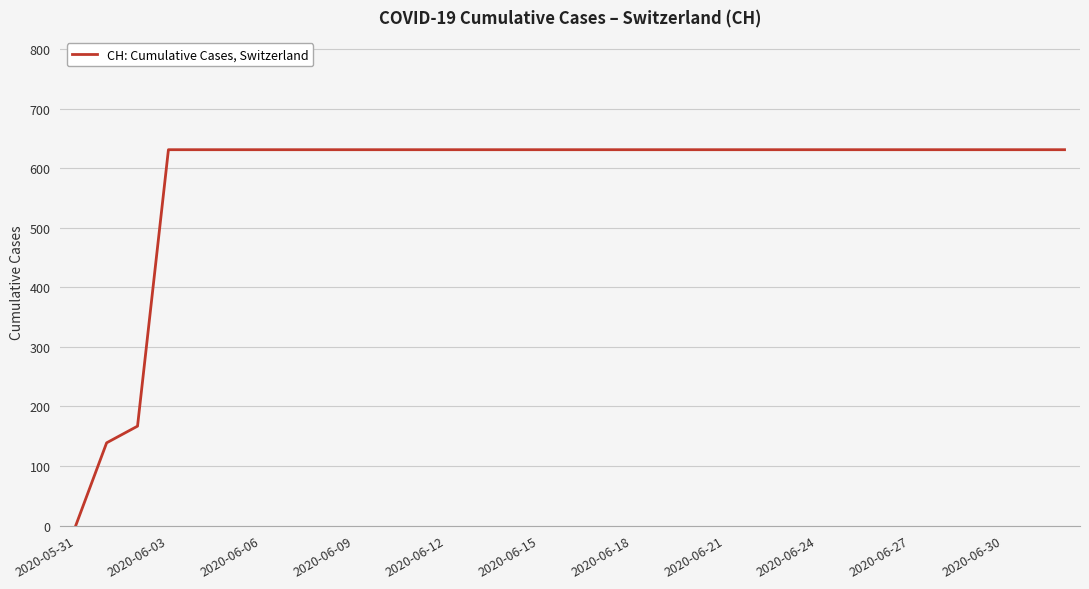

How many values are above zero?

32